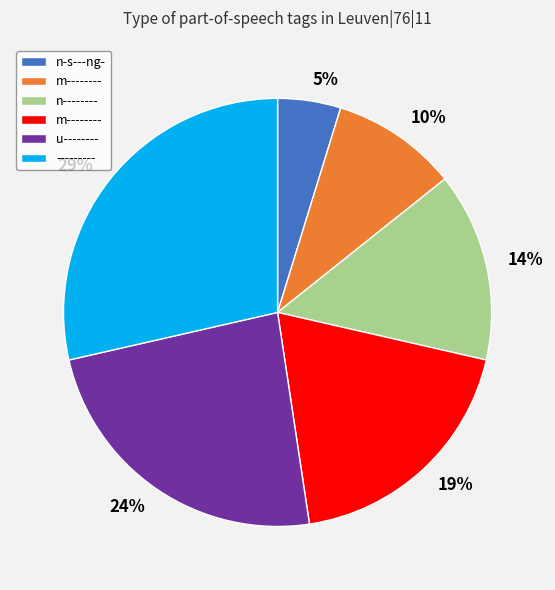

To the nearest percent, what is the average slice percentage?

17%